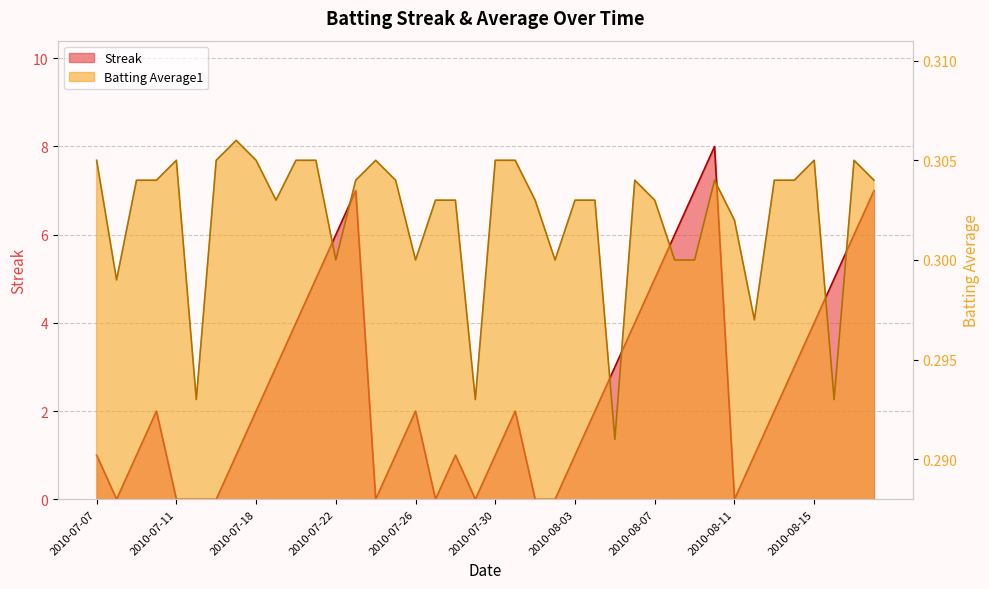

True or false: Batting Average1 has more than 0 interior local peaks.

True